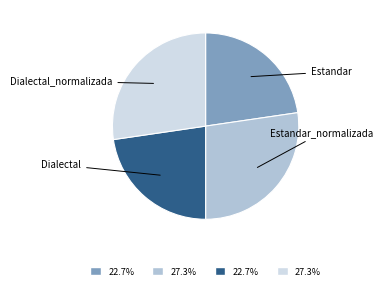

Combined, do Dialectal_normalizada and Estandar_normalizada account for over 50%?

Yes